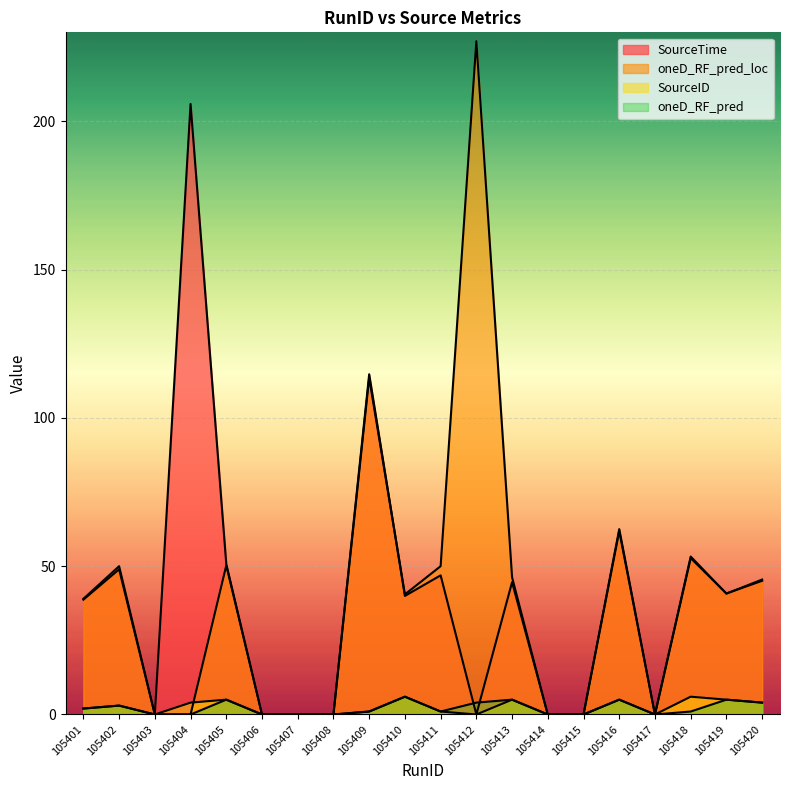

What is the value of the oneD_RF_pred point at the 5th from the left?

5.0